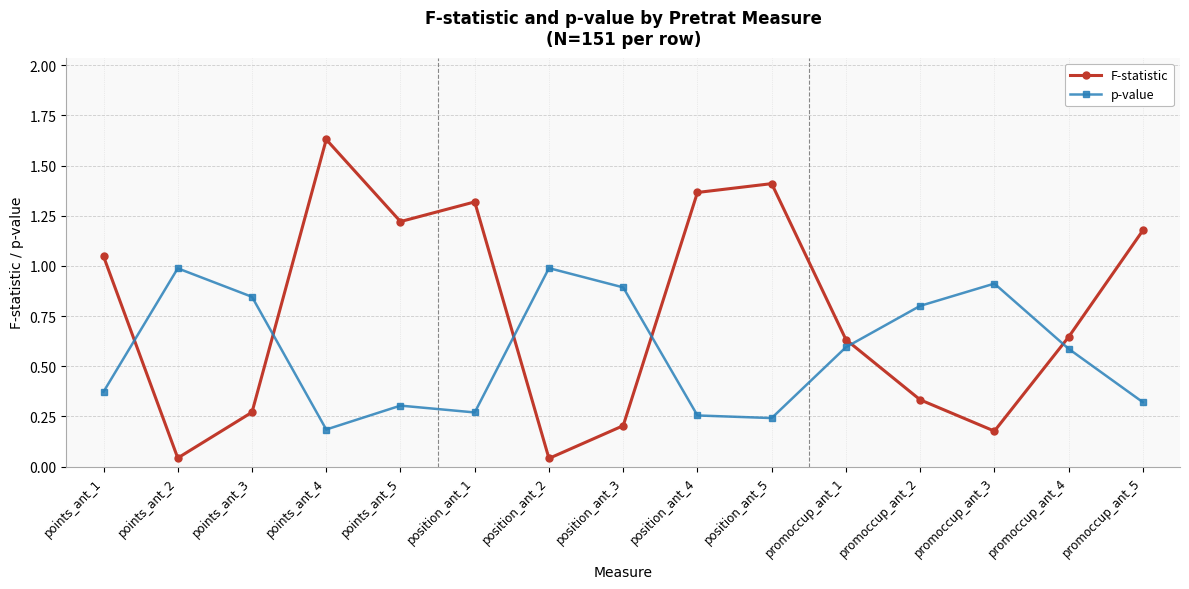

How many times do p-value and F-statistic cross each other?

6